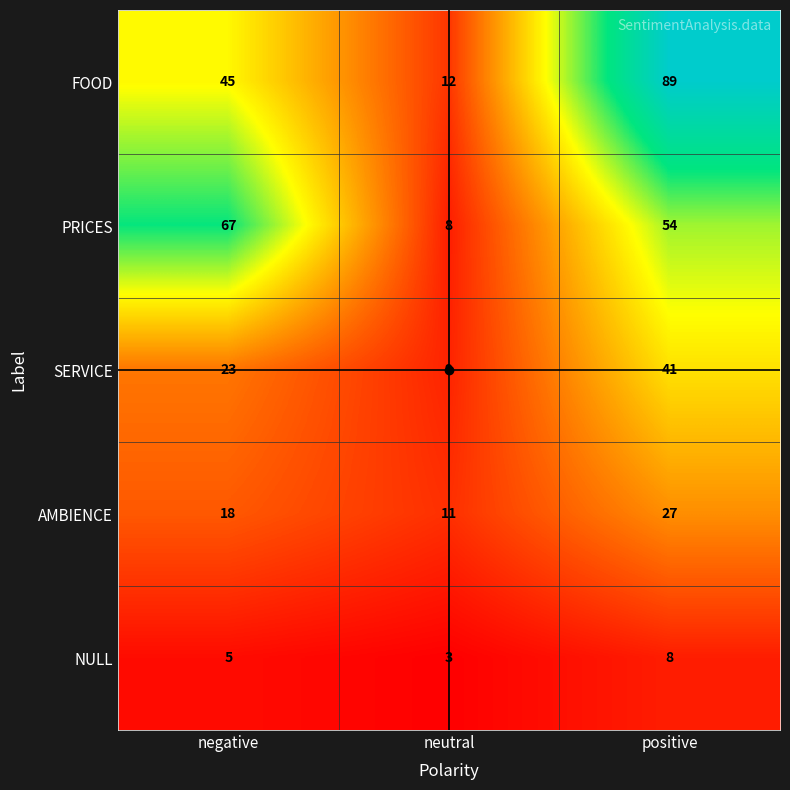

What is the total value across all series at positive?

219